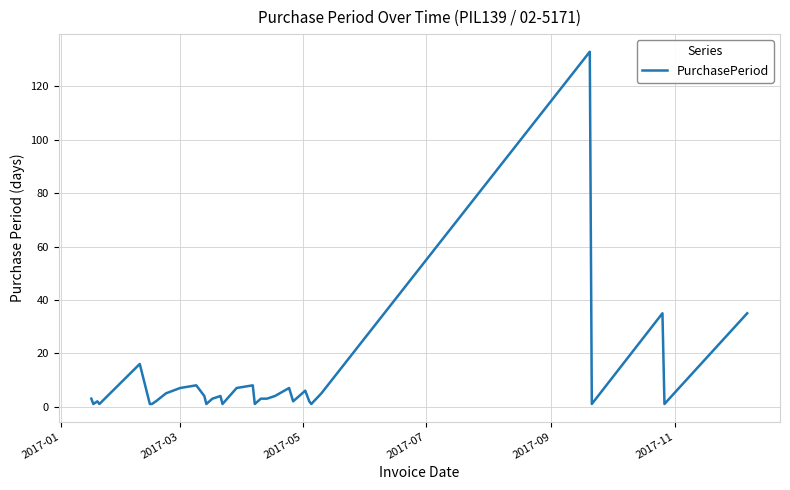

What is the maximum value shown in the chart?

133